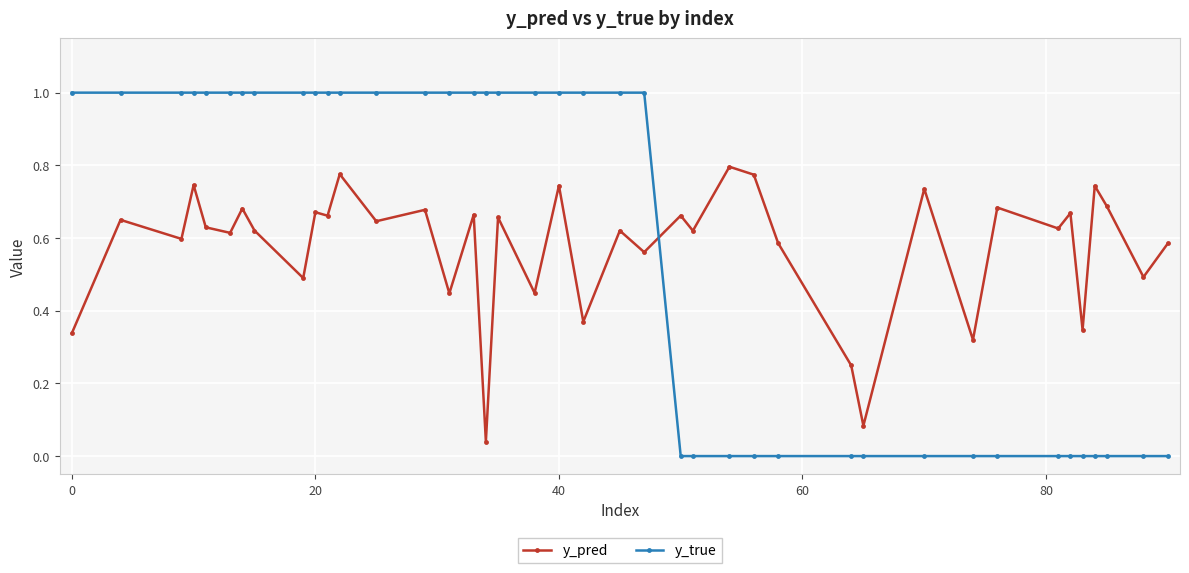

What is the sum of all y_true values?

23.0